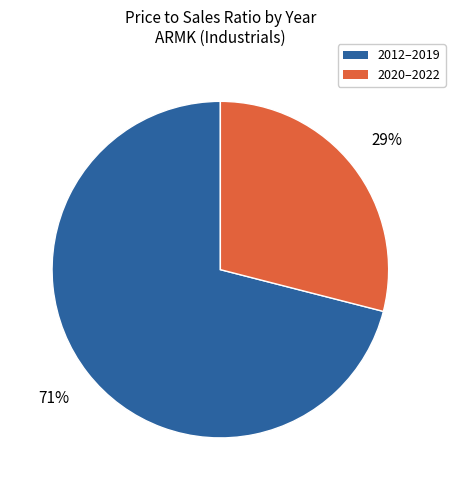

Which has a higher value, 2012–2019 or 2020–2022?

2012–2019